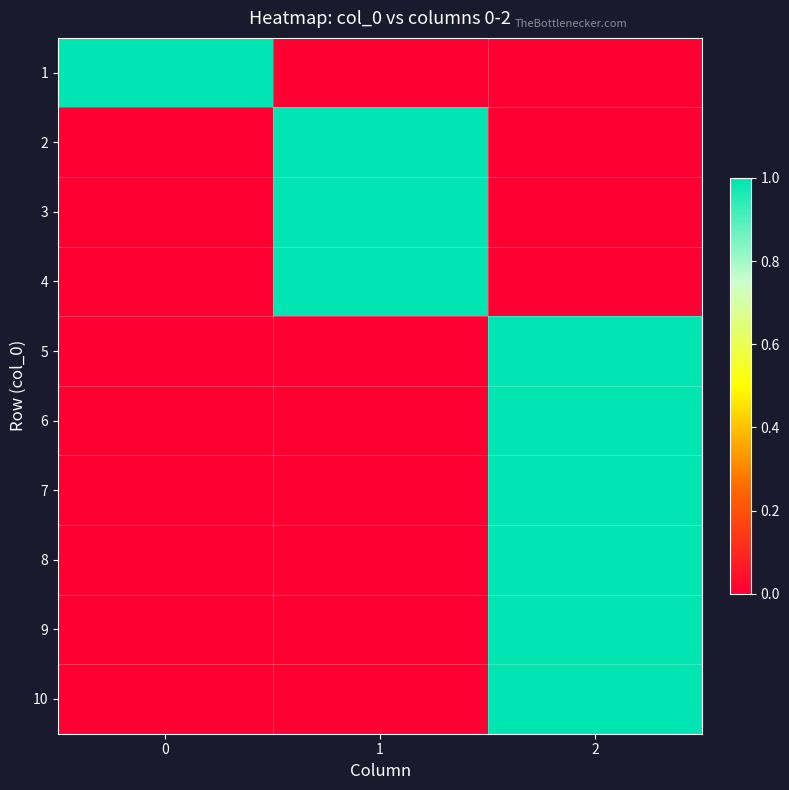

At which category does the chart reach its minimum across all series?

1